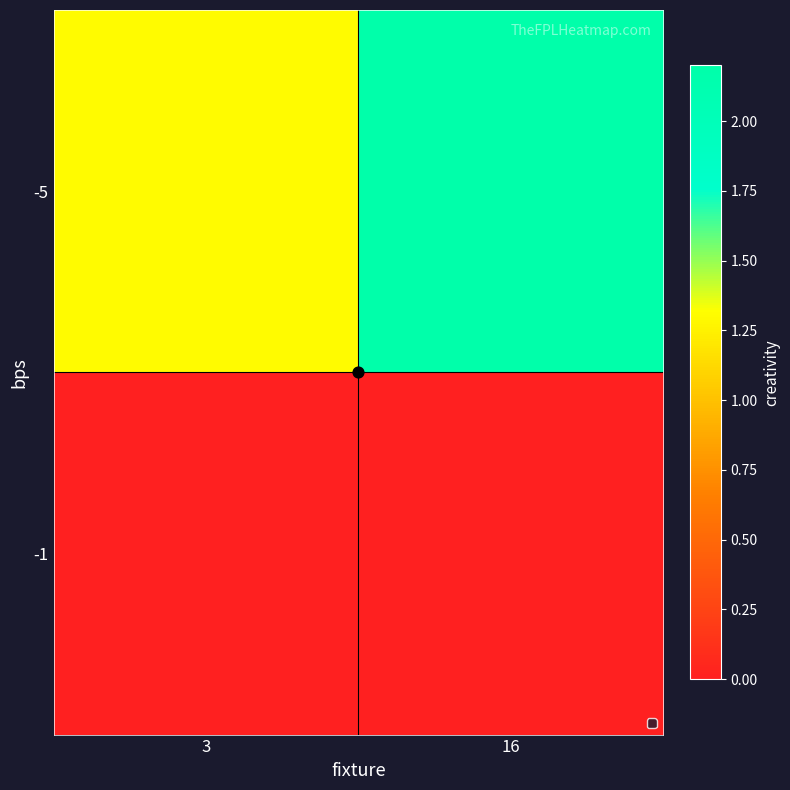

Reading left to right, transcribe all the data shown in this chart.

-5: 3=1.3	16=2.2
-1: 3=0.0	16=0.0